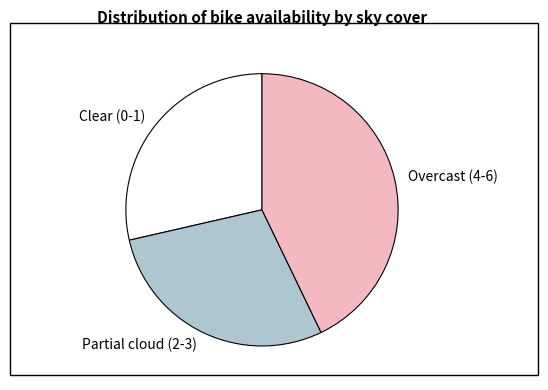

Is the sum of Clear (0-1) and Overcast (4-6) greater than half?

Yes